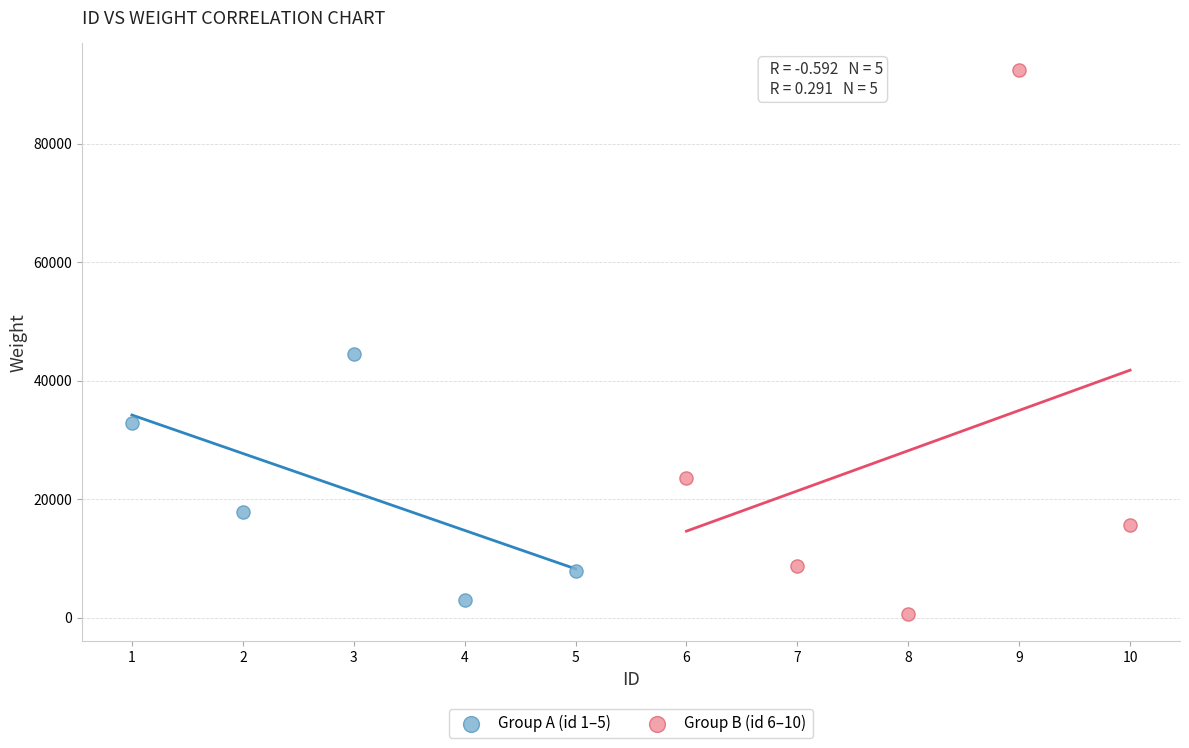

Which series has the largest Y range (max minus min)?

Group B (id 6–10)